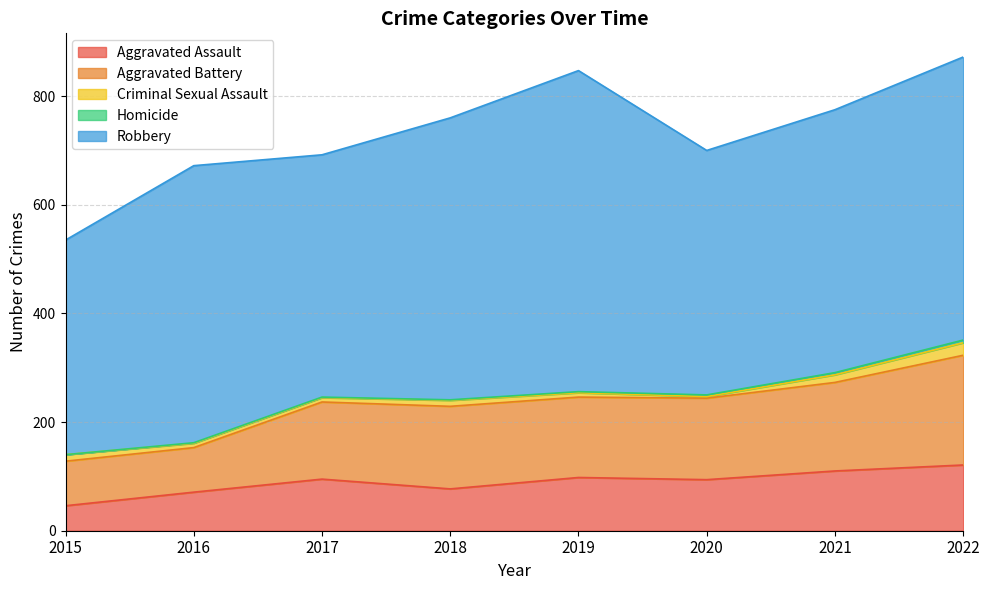

Which series has the widest spread of values?

Robbery